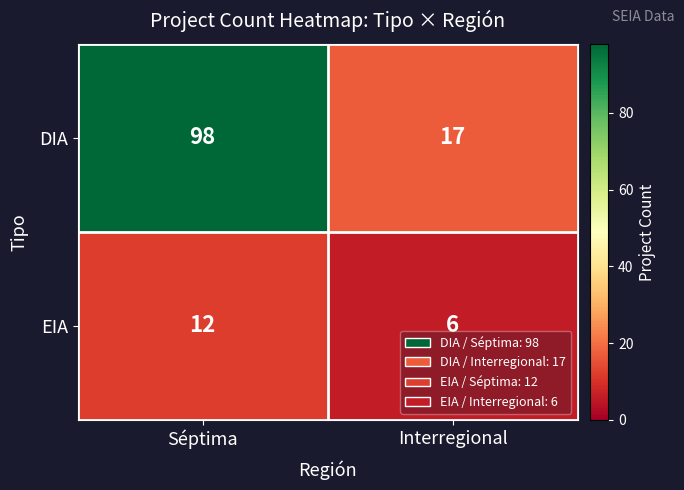

Between Séptima and Interregional, which series saw the biggest shift?

DIA